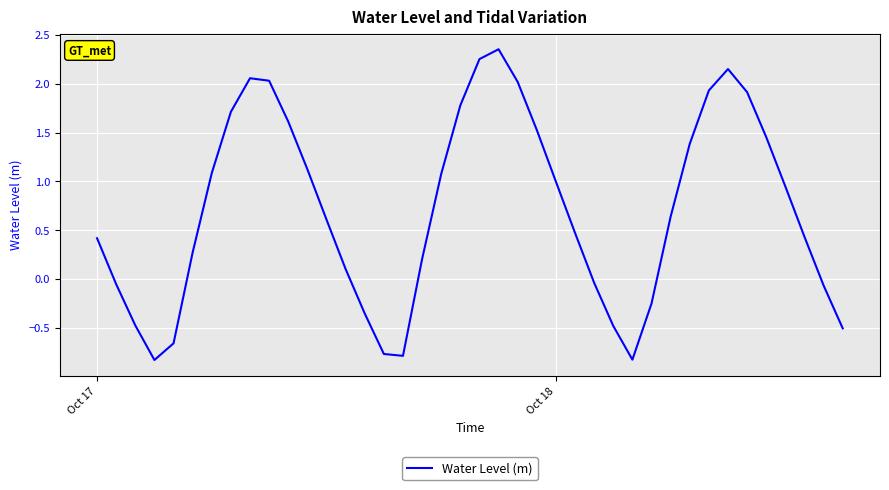

What is the minimum value shown in the chart?

-0.8